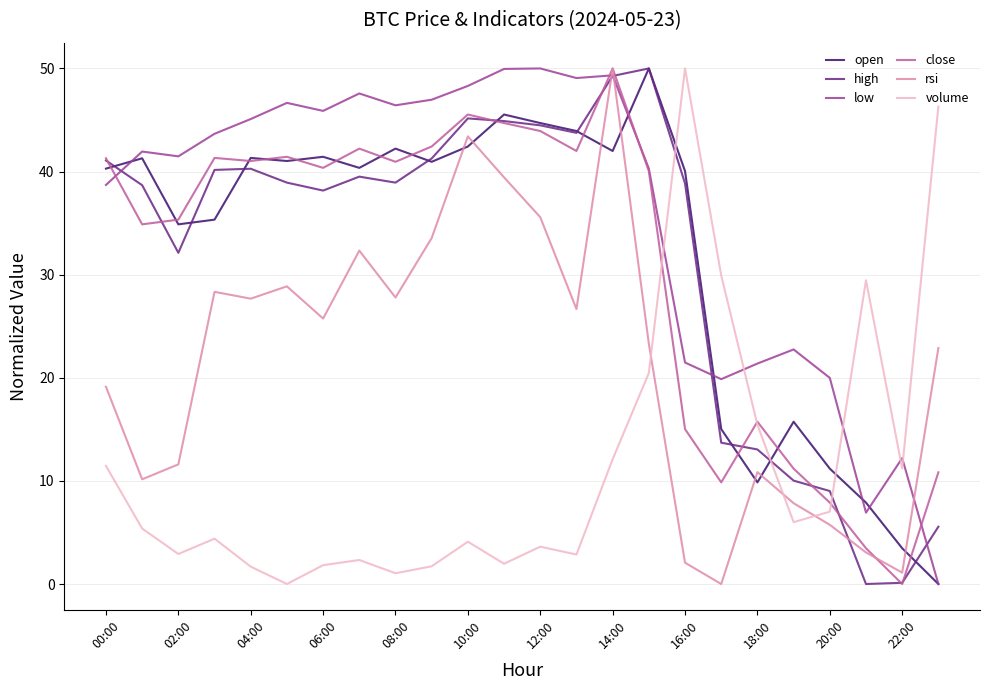

Which series has the largest total across all categories?

low